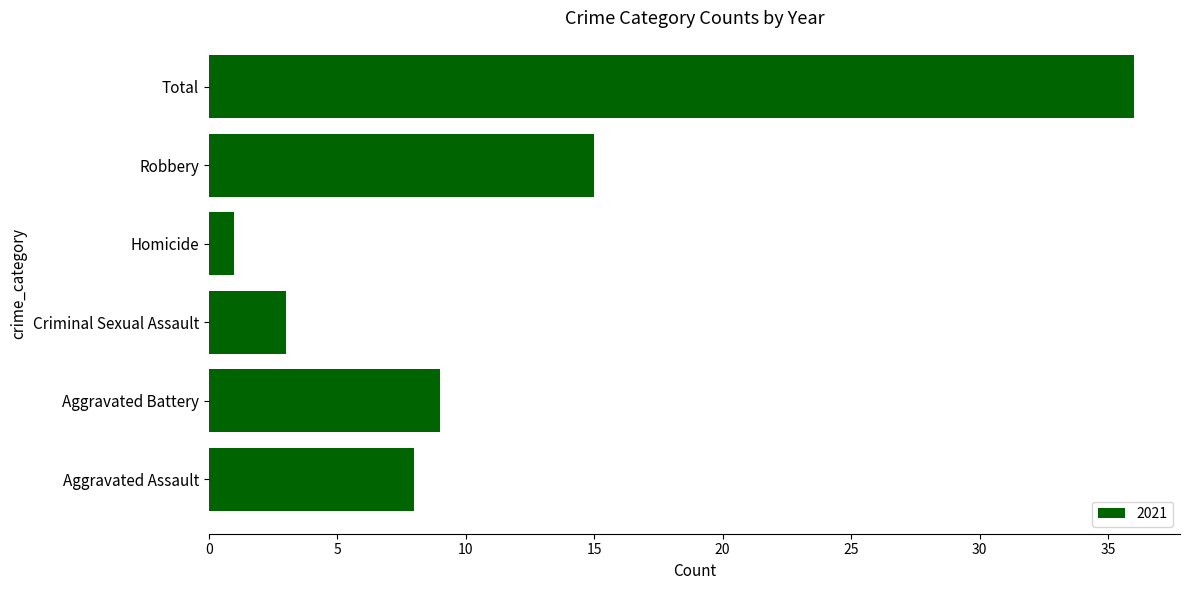

Which category has the highest value across all series?

Total